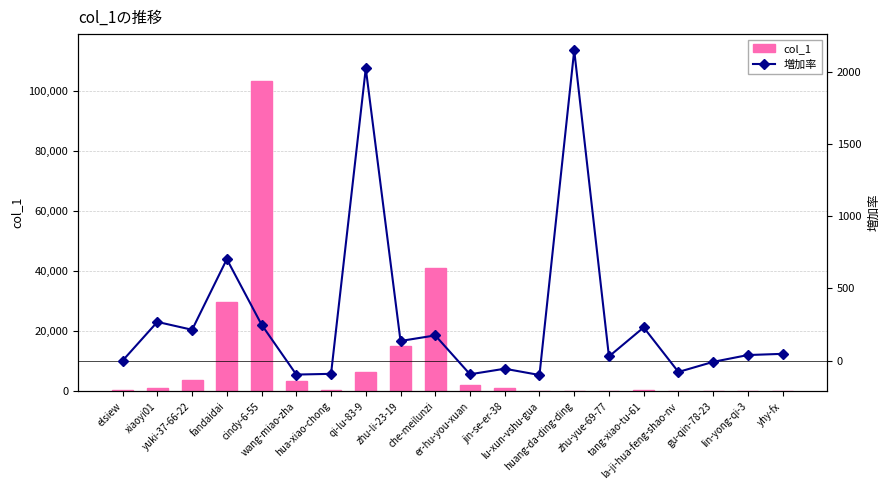

The value of 増加率 at lin-yong-qi-3 is 38.7. True or false?

True